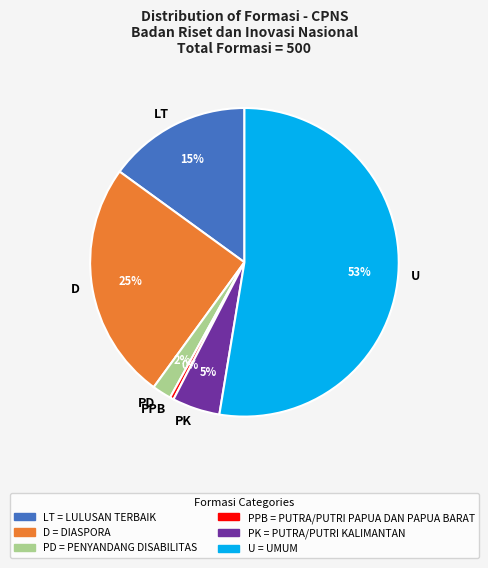

What is the majority slice?

U